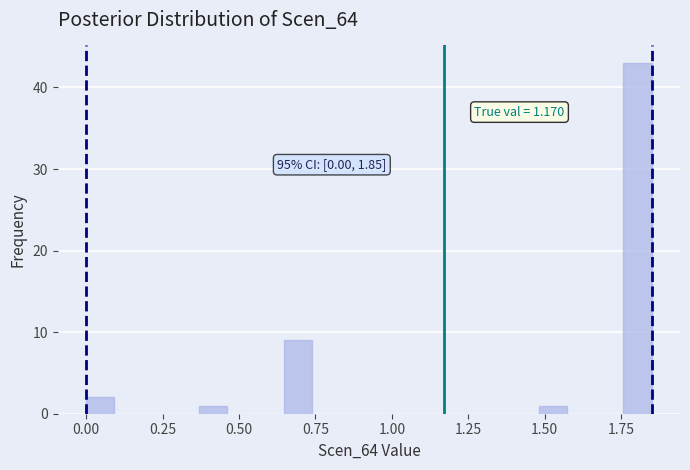

Read against the x-axis, roughly where is the centre of the tallest bar?

1.80